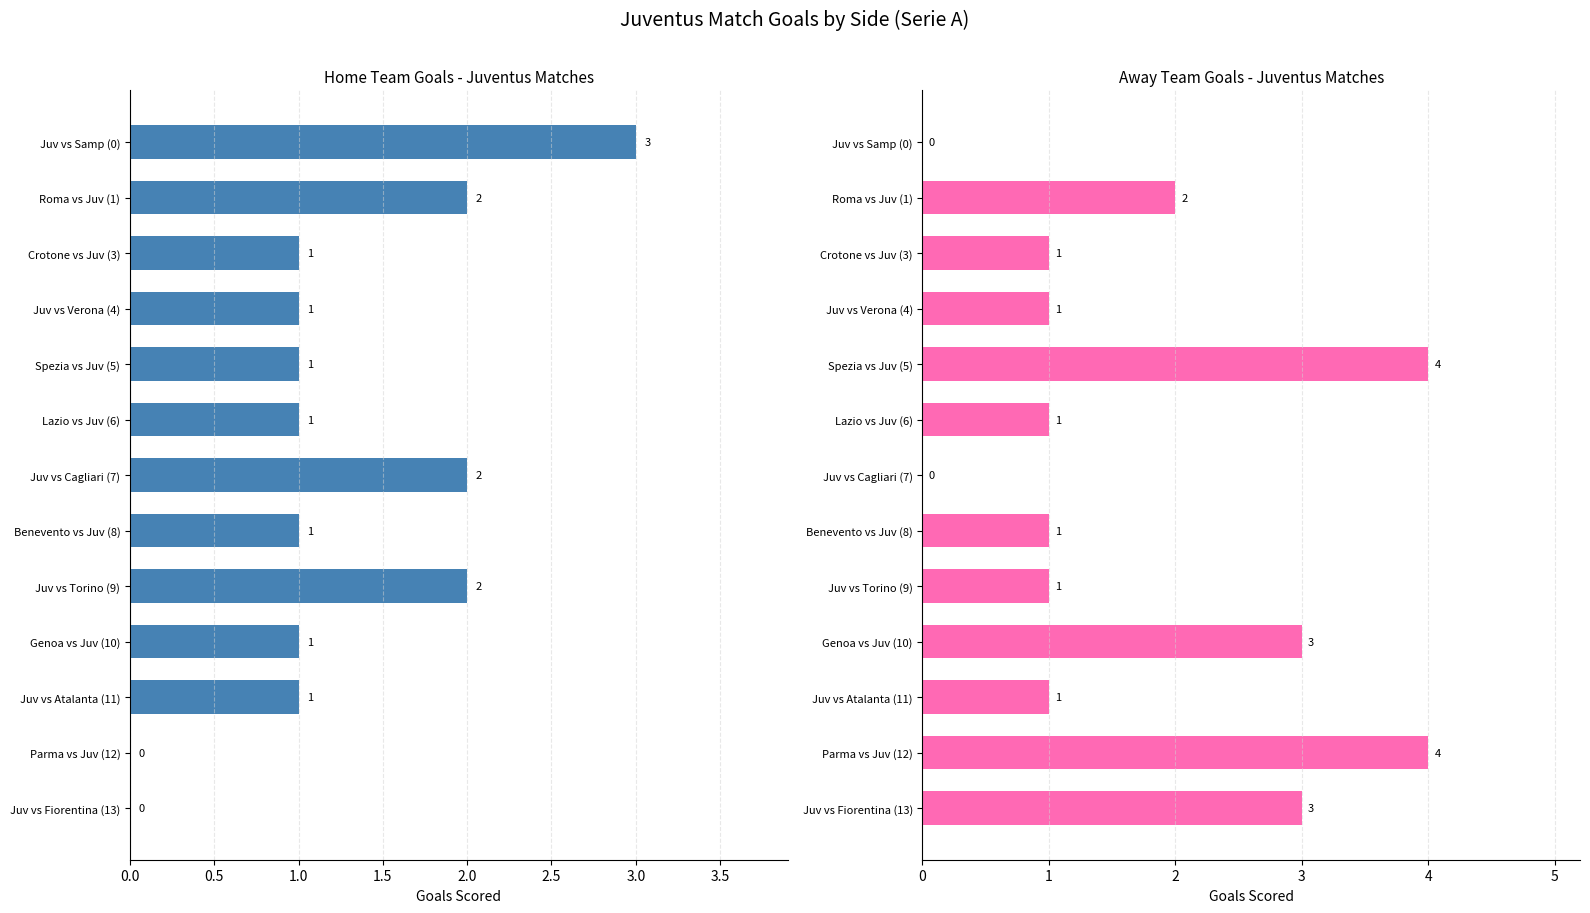

How many data points in Goals Away are less than 1?

2